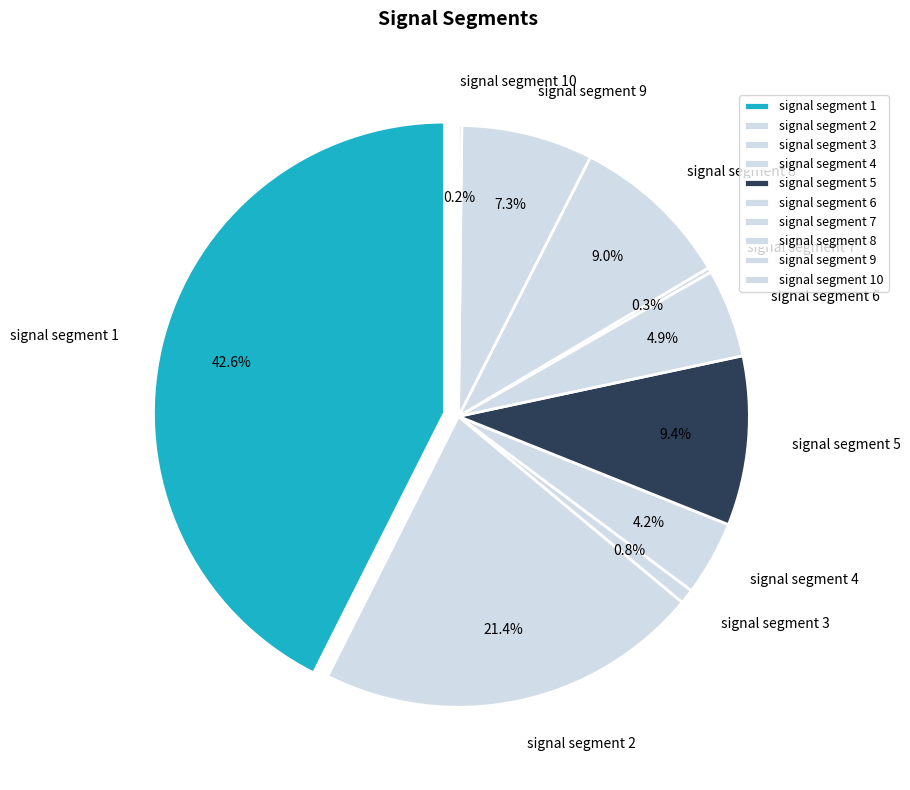

Does signal segment 8 account for over 50% of the chart?

No